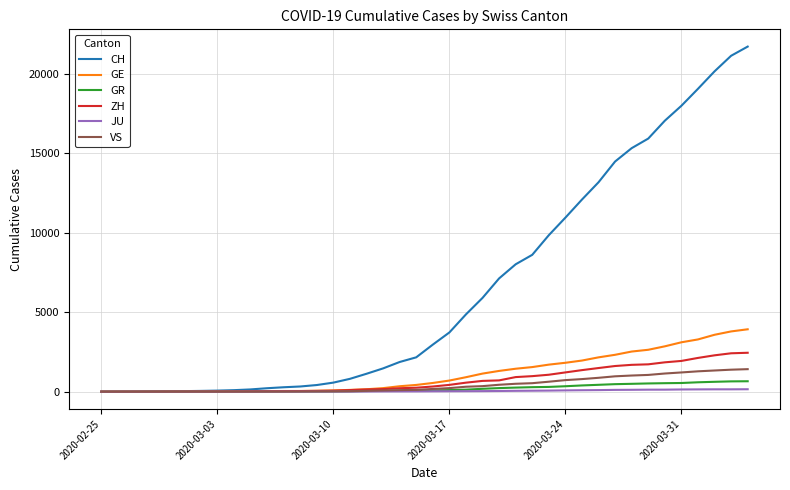

What is the average value of the VS series?

420